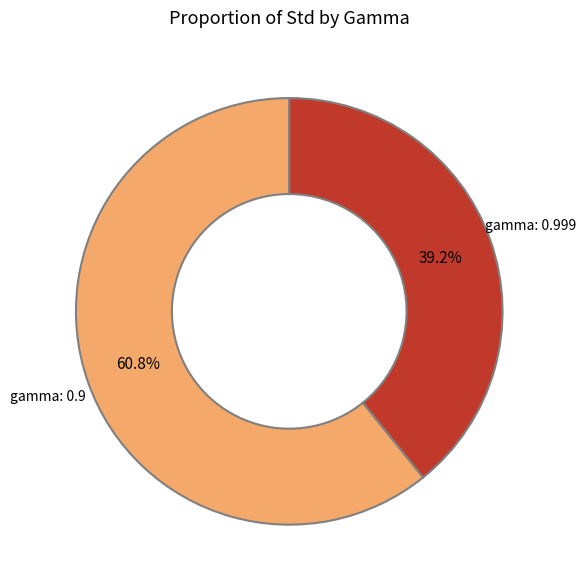

Which has a higher value, gamma: 0.999 or gamma: 0.9?

gamma: 0.9